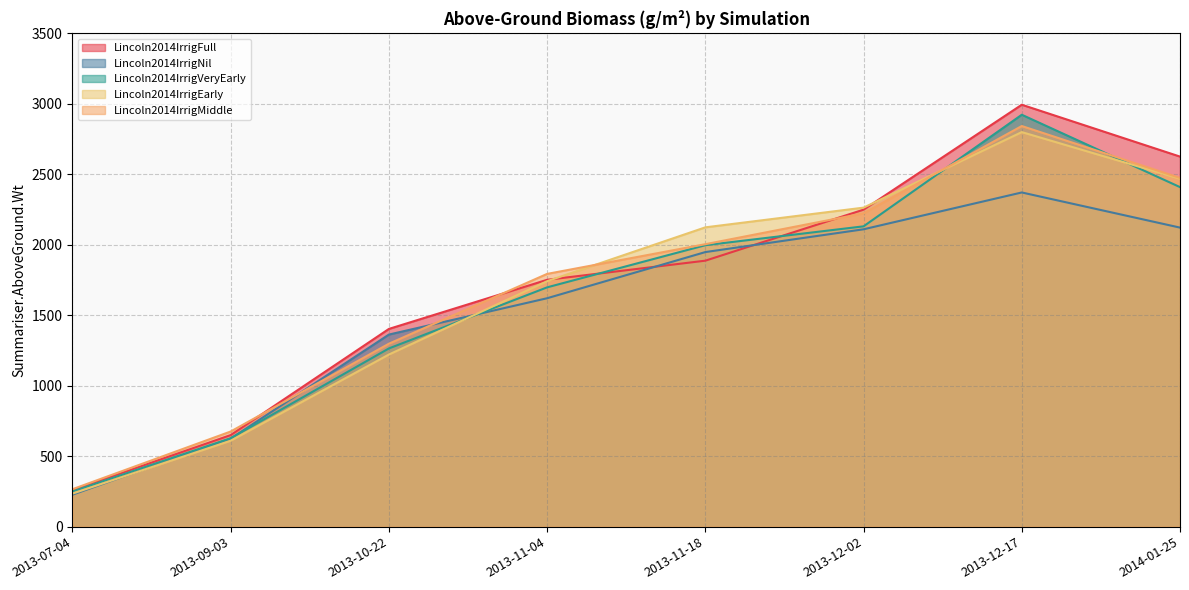

Which category has the lowest value in the Lincoln2014IrrigNil series?

2013-07-04